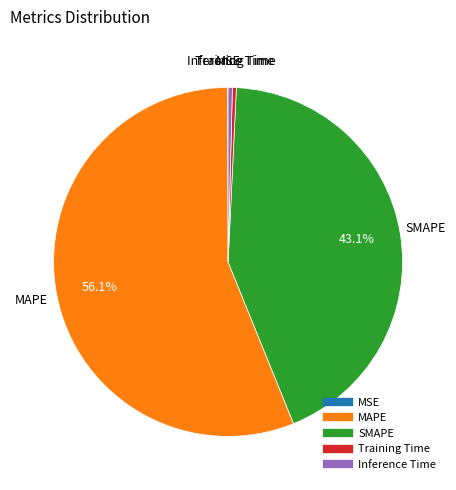

Which slice represents more than half of the pie?

MAPE